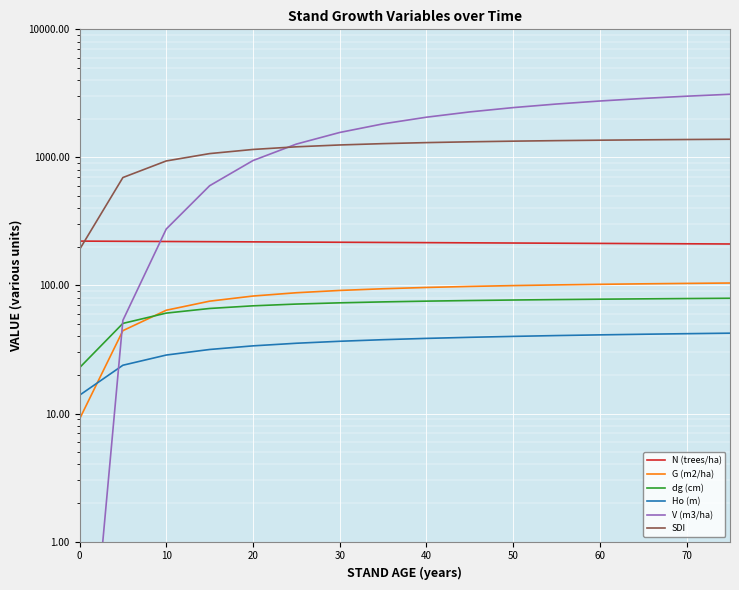

True or false: N (trees/ha) and G (m2/ha) cross at least once.

False